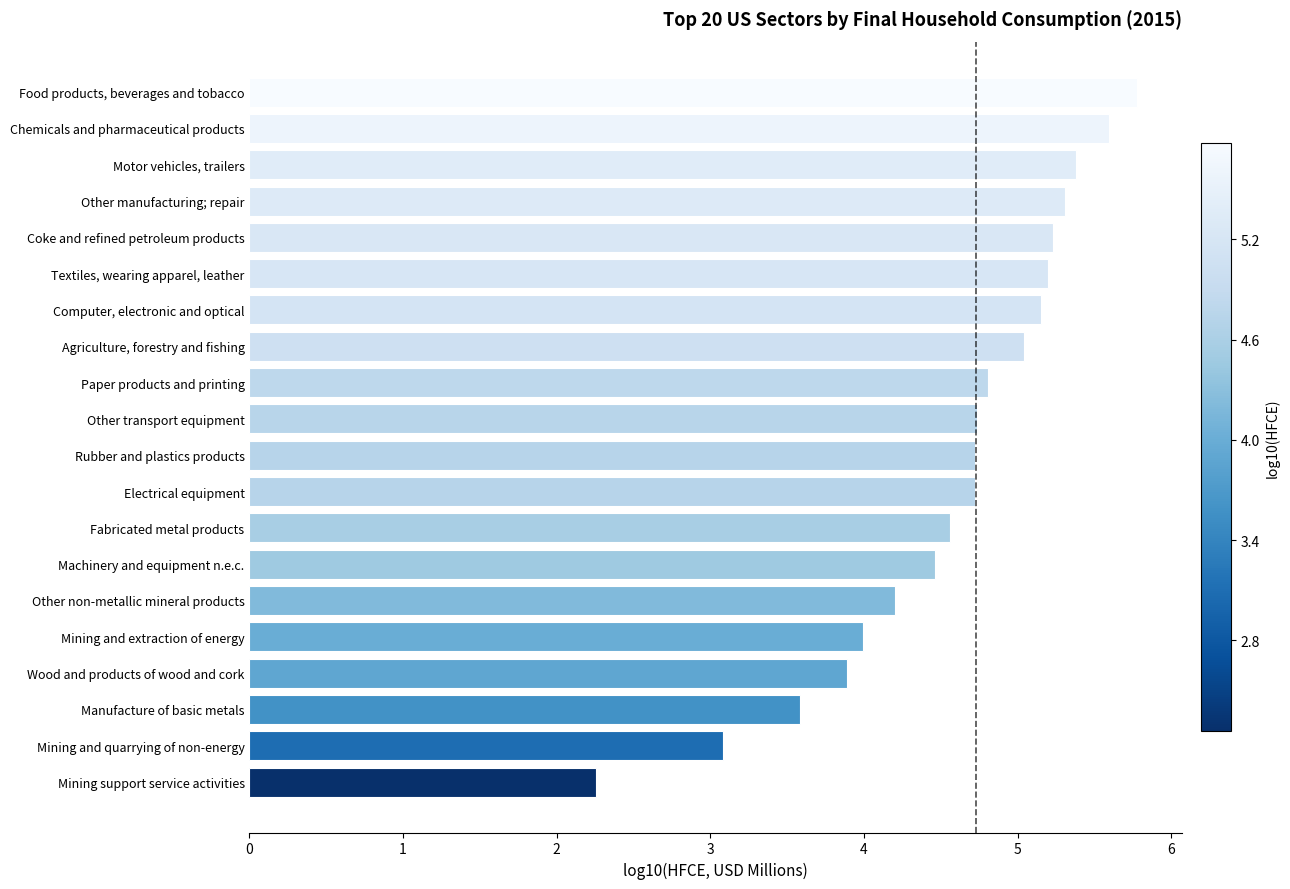

Which has a higher value, Mining and extraction of energy or Mining and quarrying of non-energy?

Mining and extraction of energy